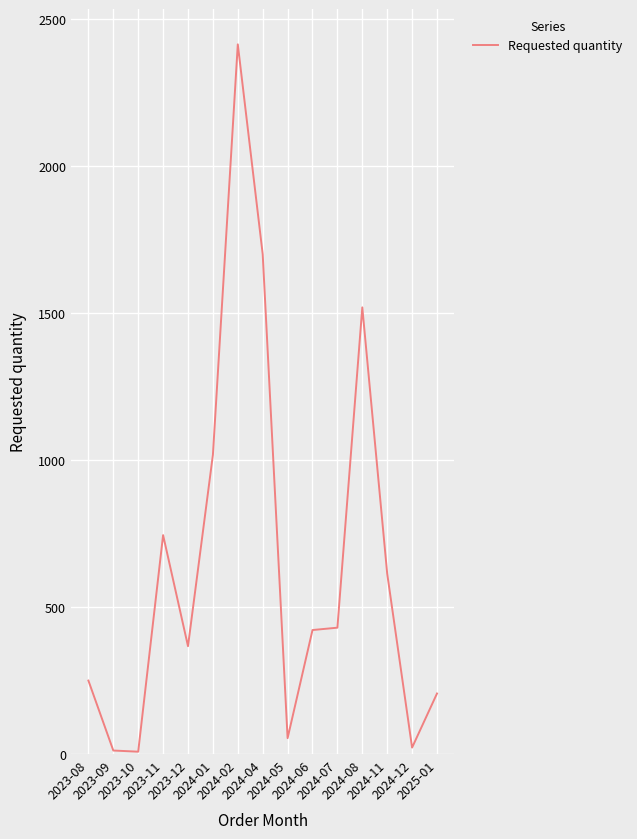

At which label does the data first exceed 422?

2023-11